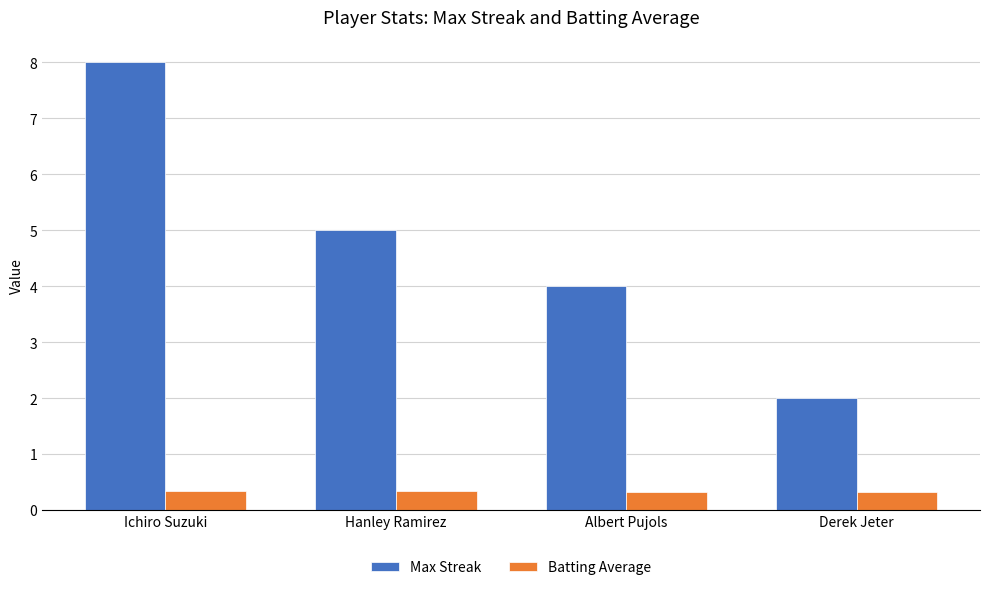

Count the Max Streak values in the range 4 to 8.

3